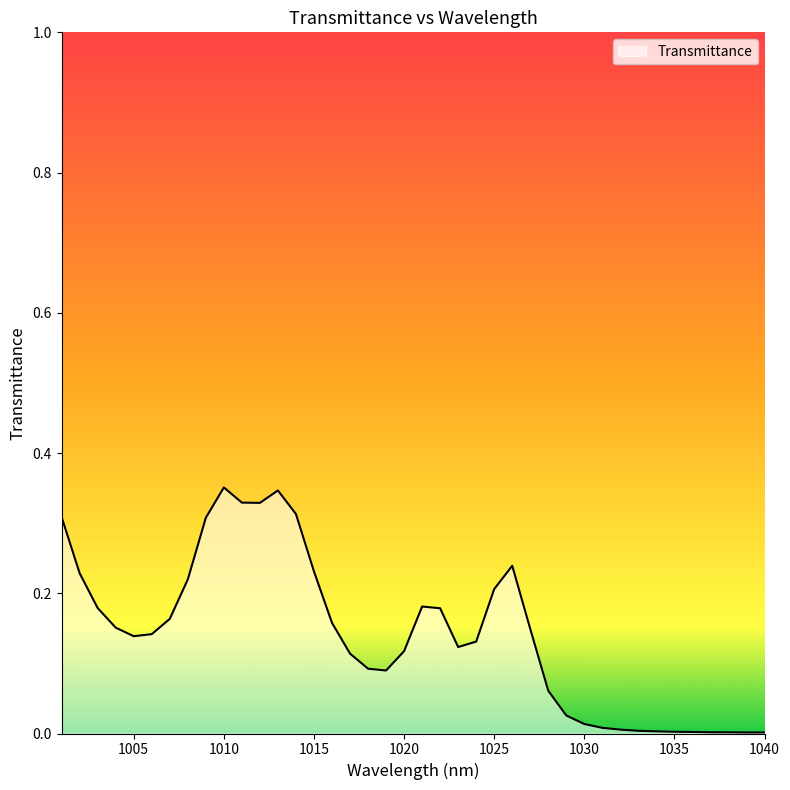

List the labels in order of value, smallest first.

1040, 1039, 1038, 1037, 1036, 1035, 1034, 1033, 1032, 1031, 1030, 1029, 1028, 1019, 1018, 1017, 1020, 1023, 1024, 1005, 1006, 1027, 1004, 1016, 1007, 1022, 1003, 1021, 1025, 1008, 1002, 1015, 1026, 1009, 1001, 1014, 1012, 1011, 1013, 1010